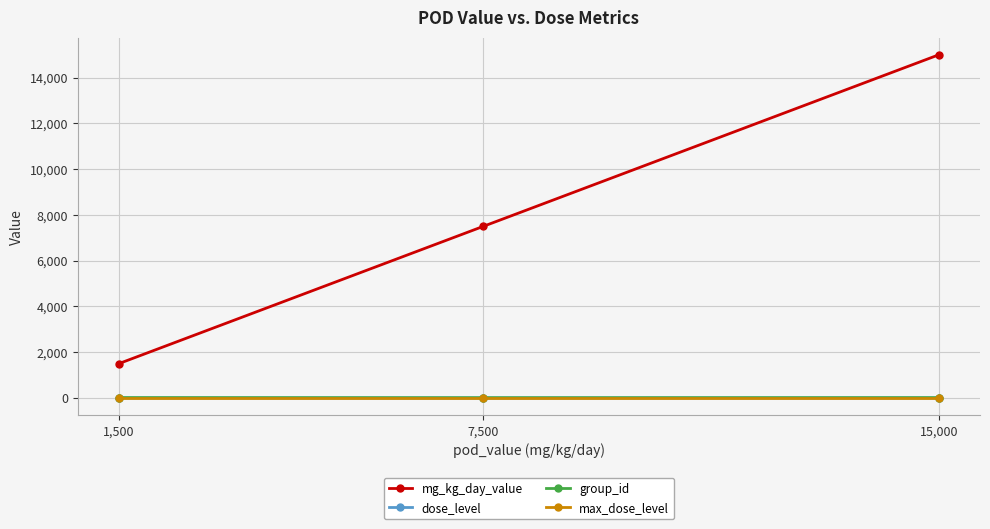

At which label is mg_kg_day_value closest to 8250?

7,500